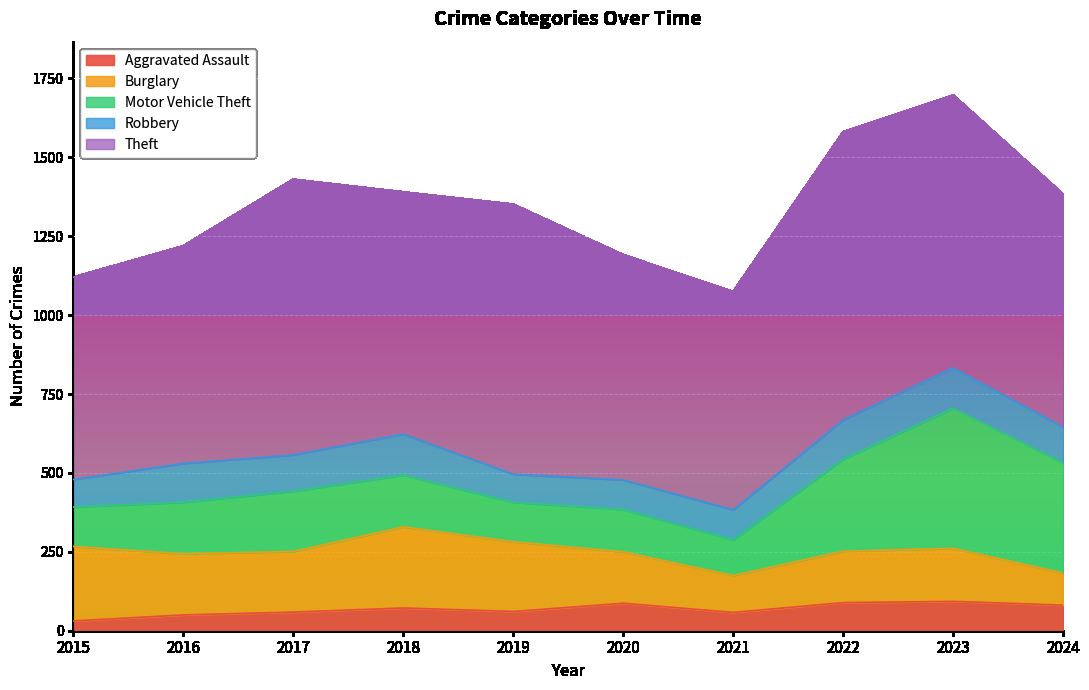

True or false: Burglary and Aggravated Assault cross at least once.

False